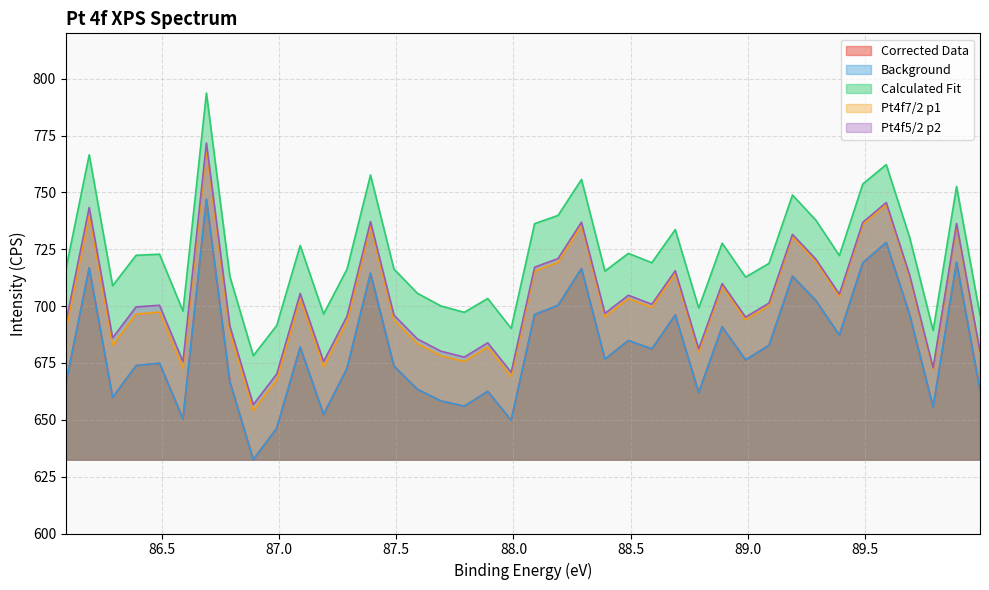

Which category has the lowest value in the Background series?

86.89